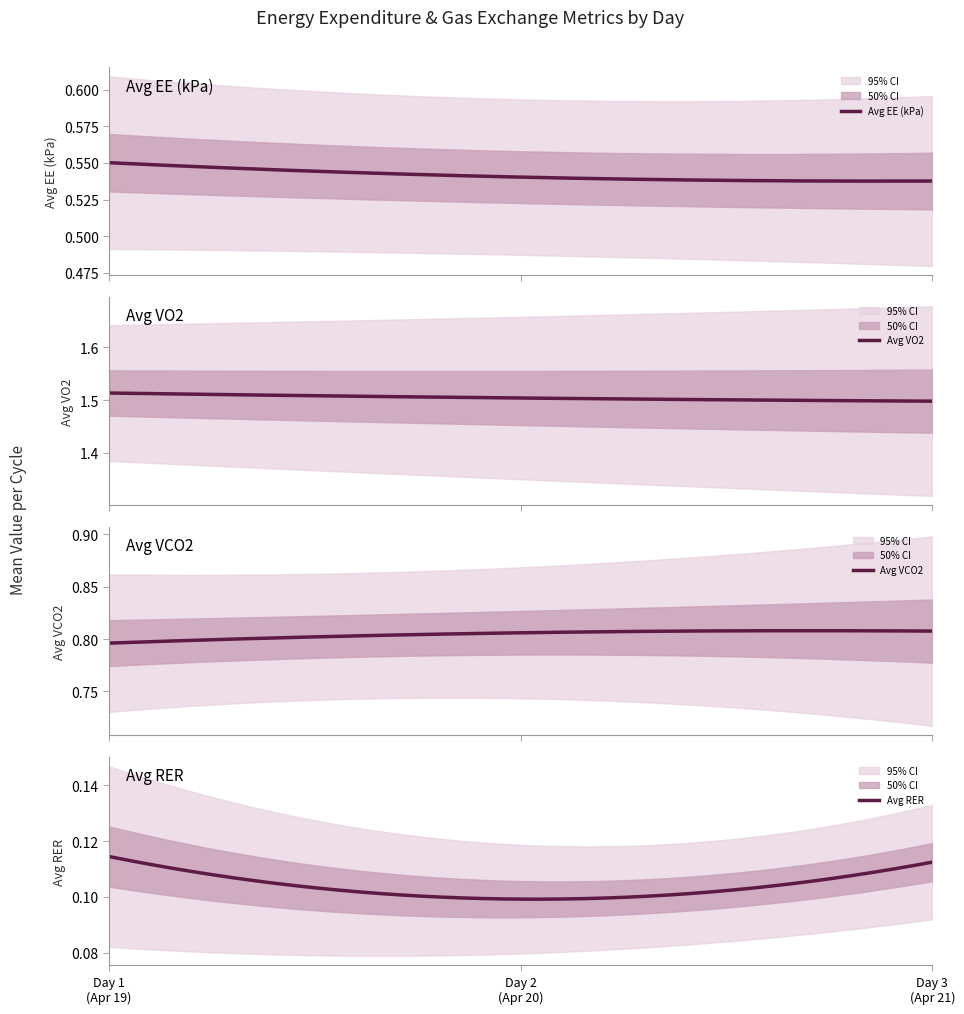

Is the value of Avg_EE at 11 greater than the value of Avg_RER at 29?

Yes